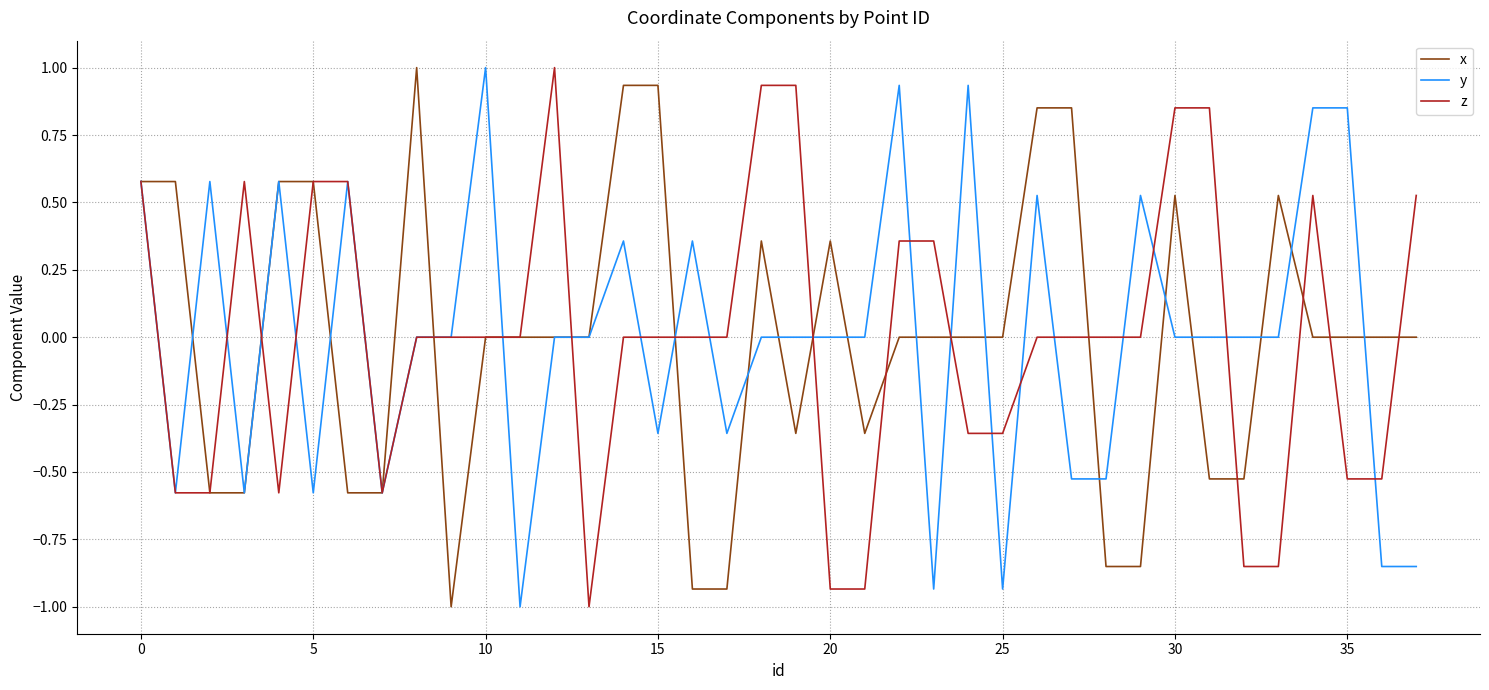

What is the minimum value shown in the chart?

-1.0